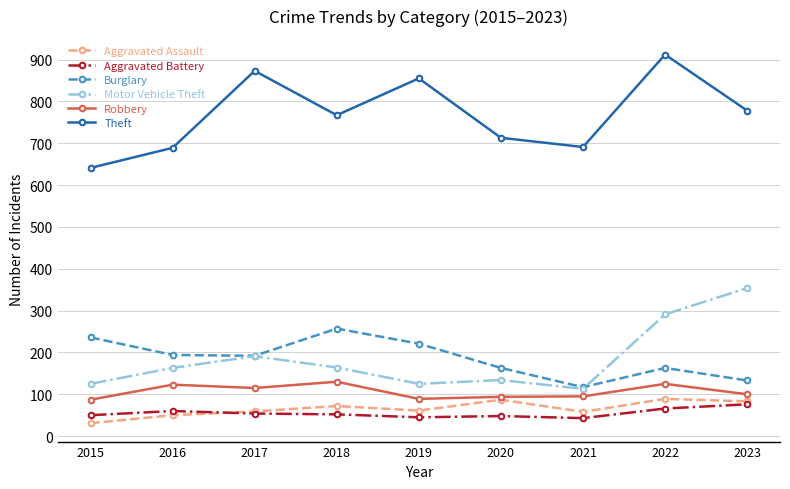

Is this an area chart (filled region under the line)?

No